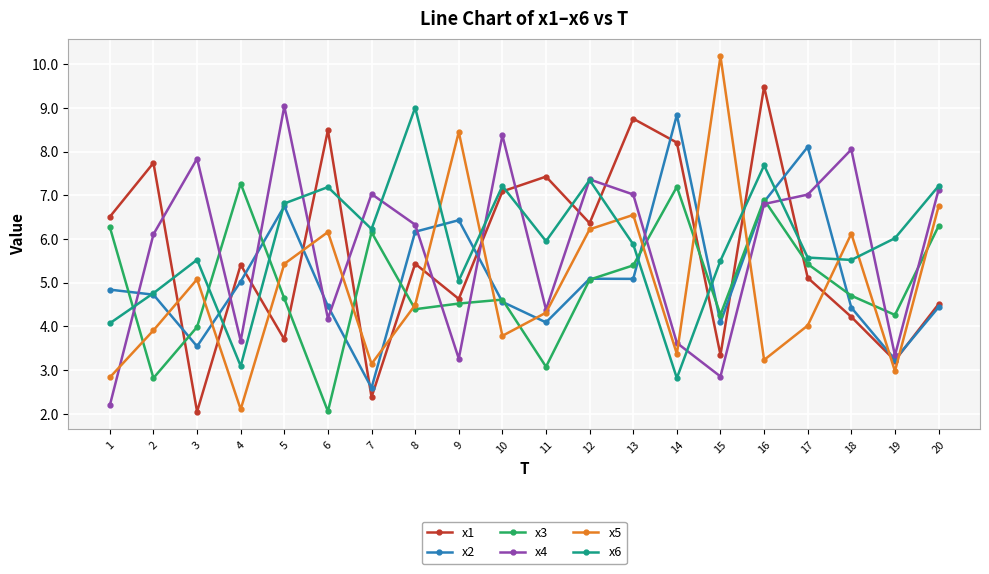

What is the value of the x1 point at the 16th from the left?

9.5